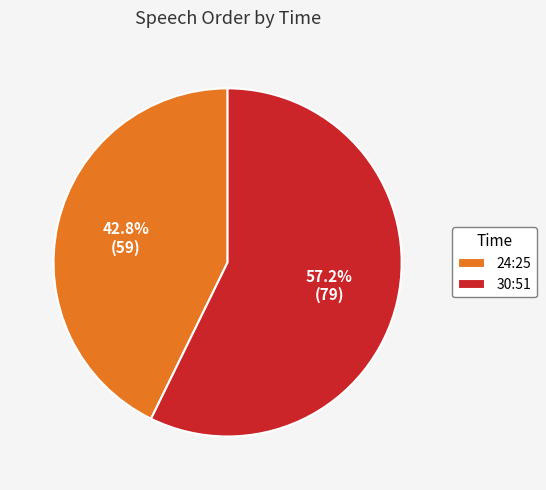

The 30:51 slice represents 66% of the pie. True or false?

False